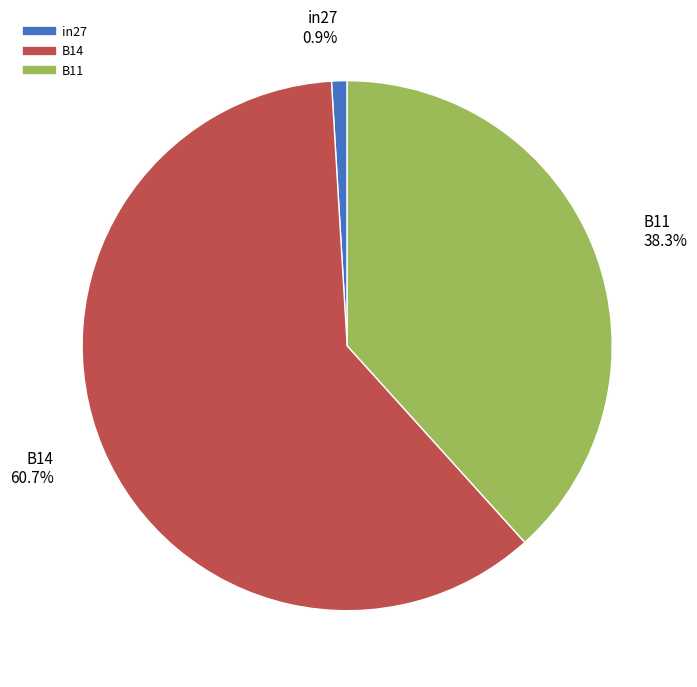

The B14 slice represents 61% of the pie. True or false?

True